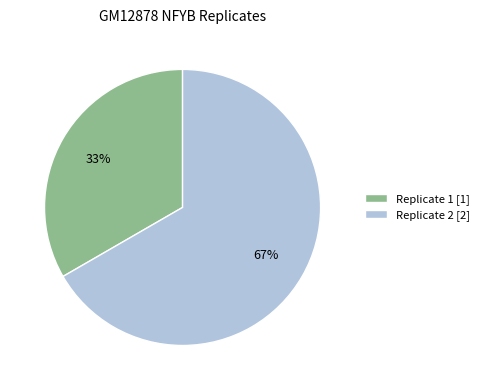

Does Replicate 1 [1] account for over 50% of the chart?

No